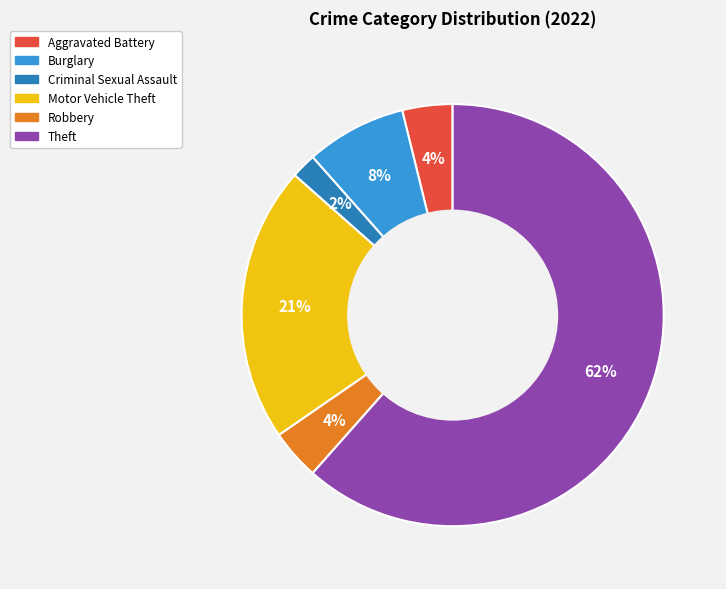

Which category has the smallest portion of the pie?

Criminal Sexual Assault